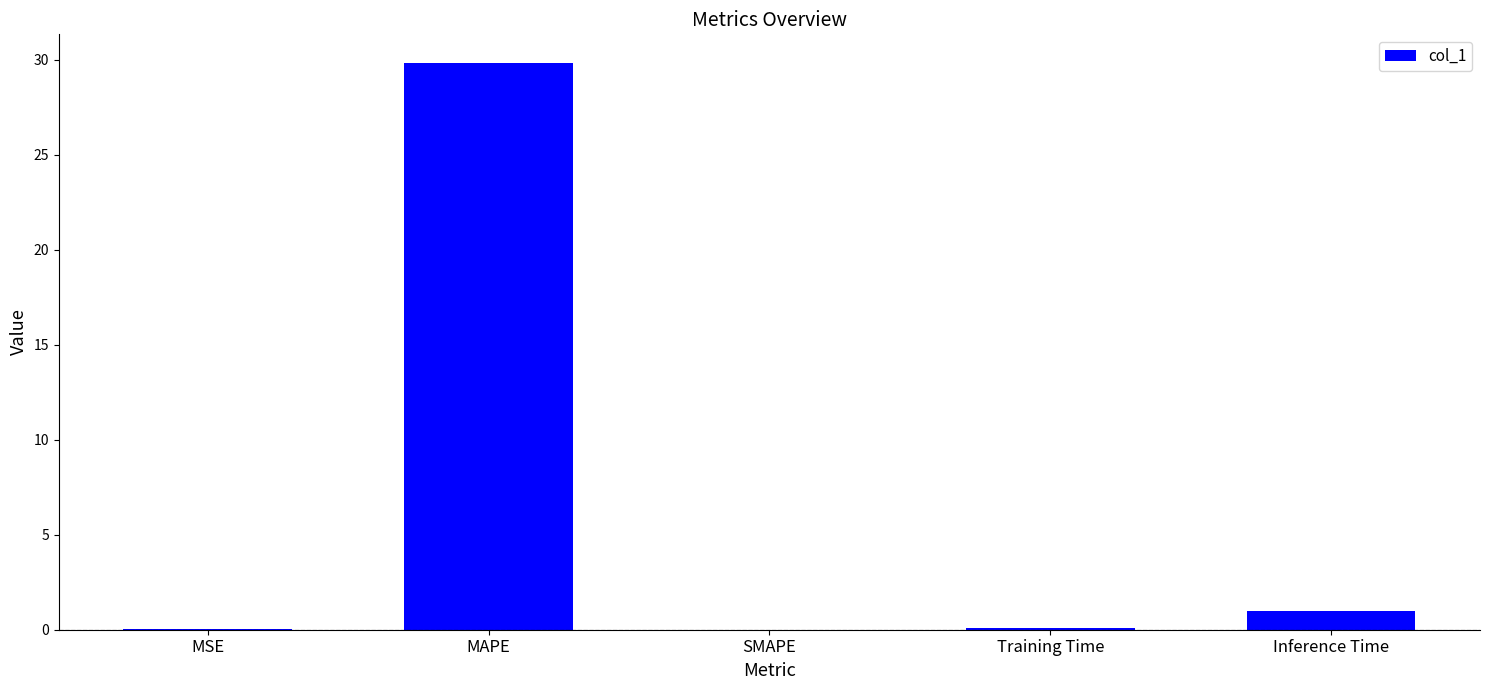

What is the change in value from SMAPE to Inference Time?

+1.0